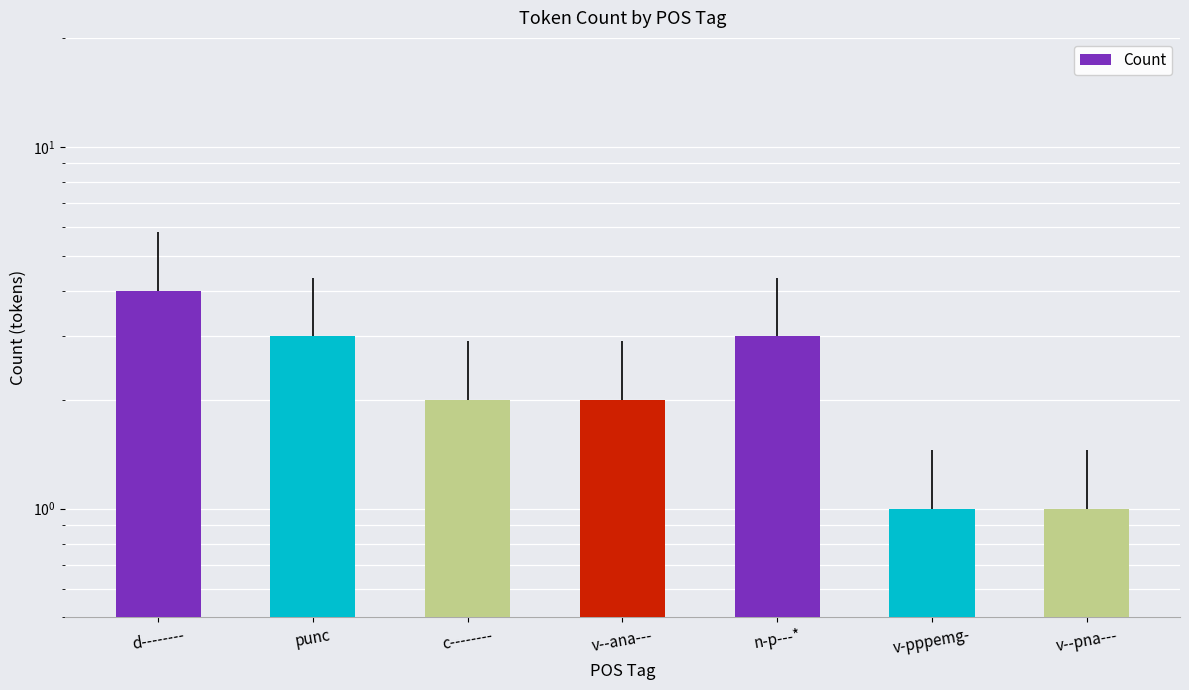

List the labels in order of value, smallest first.

v-pppemg-, v--pna---, c--------, v--ana---, punc, n-p---*, d--------